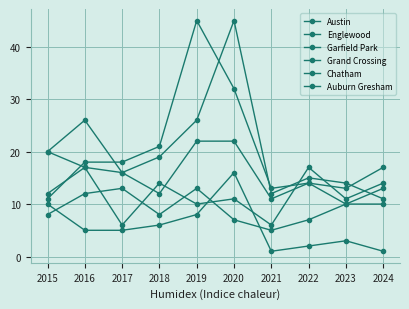

How many lines are shown in the chart?

6